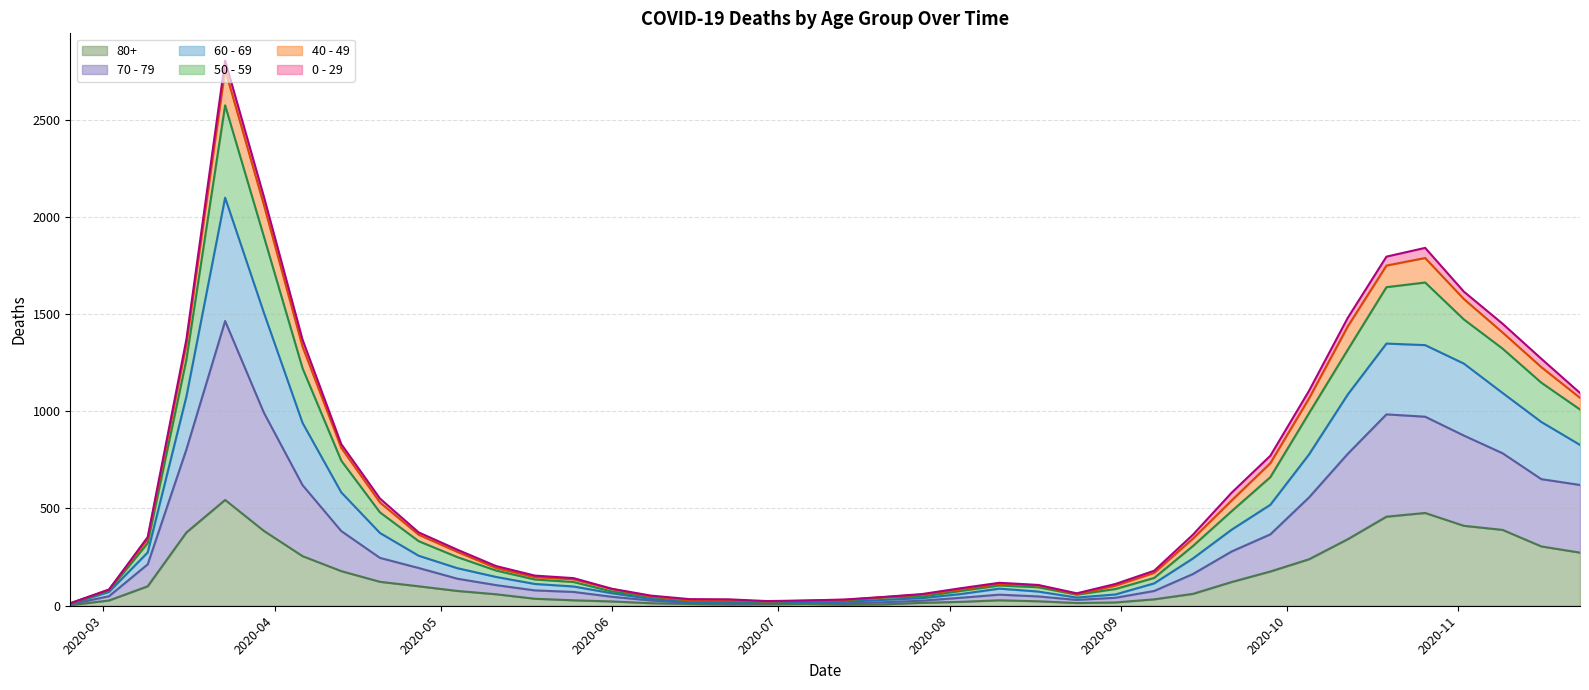

Which has a higher value, 2020-03-16 or 2020-05-25?

2020-03-16